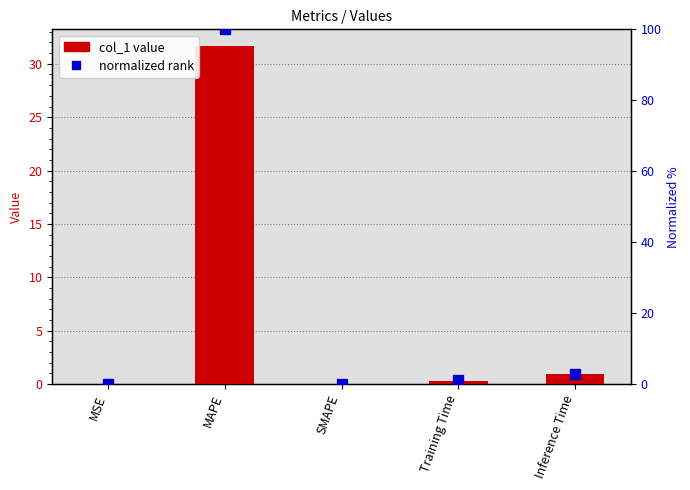

At which category is the sum across all series the highest?

MAPE